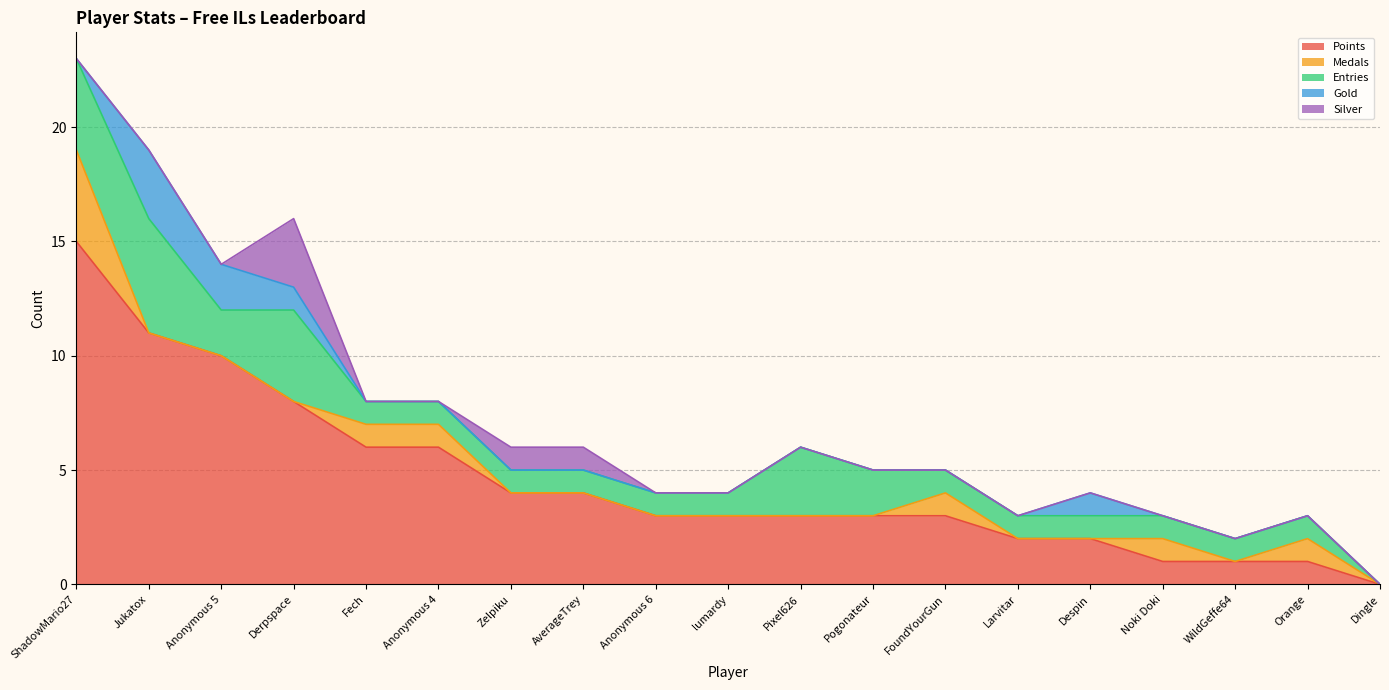

What is the maximum value shown in the chart?

15